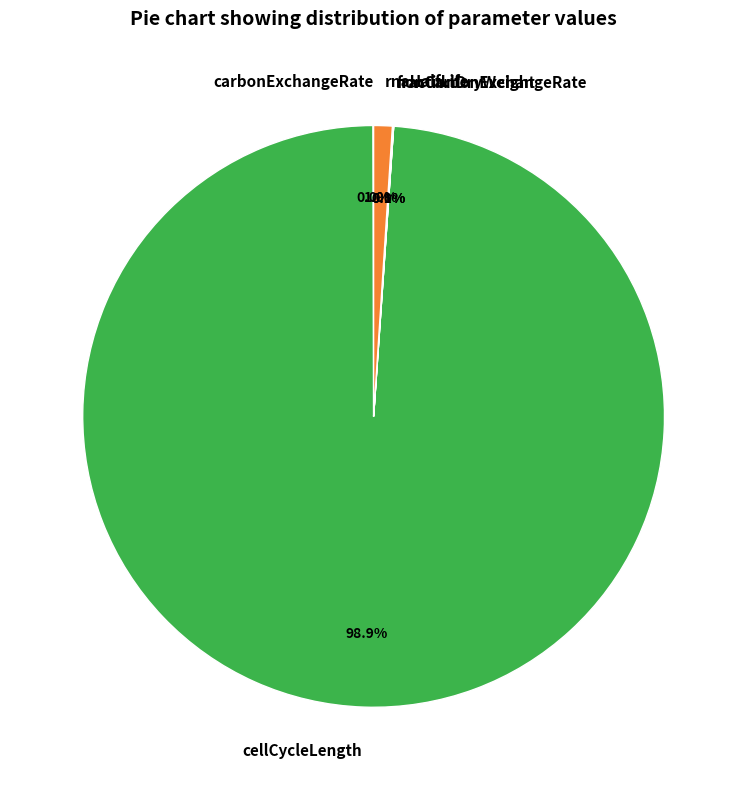

Between rnaHalfLife and cellCycleLength, which is larger?

cellCycleLength